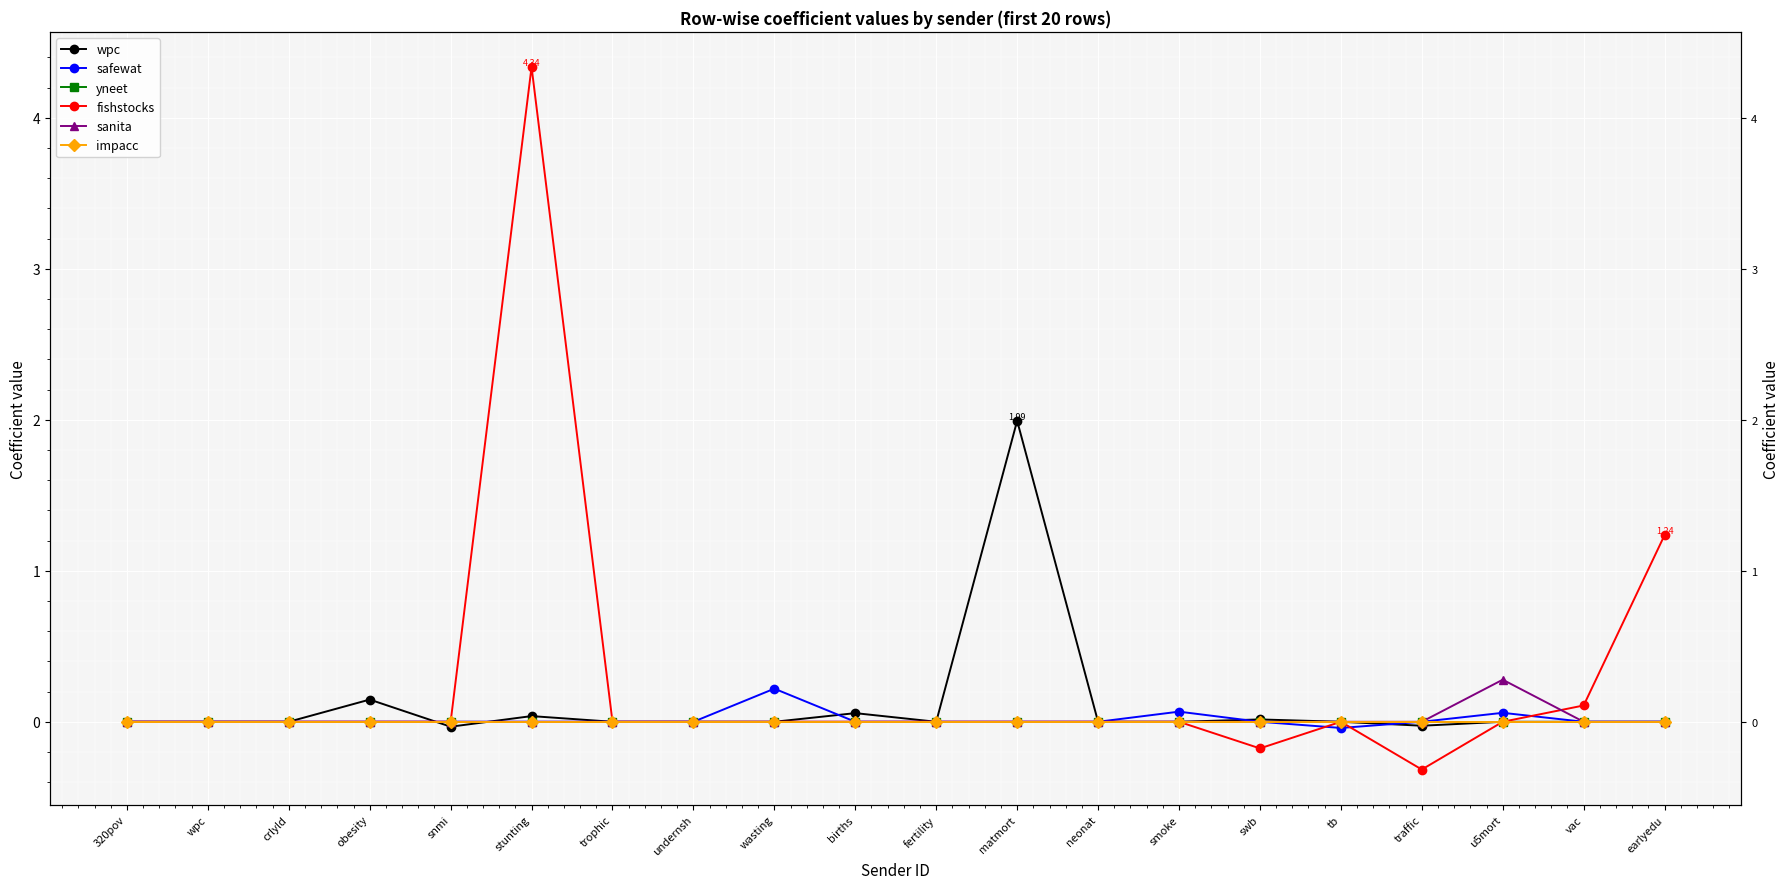

Rank the series by their maximum value, from lowest to highest.

yneet, impacc, safewat, sanita, wpc, fishstocks